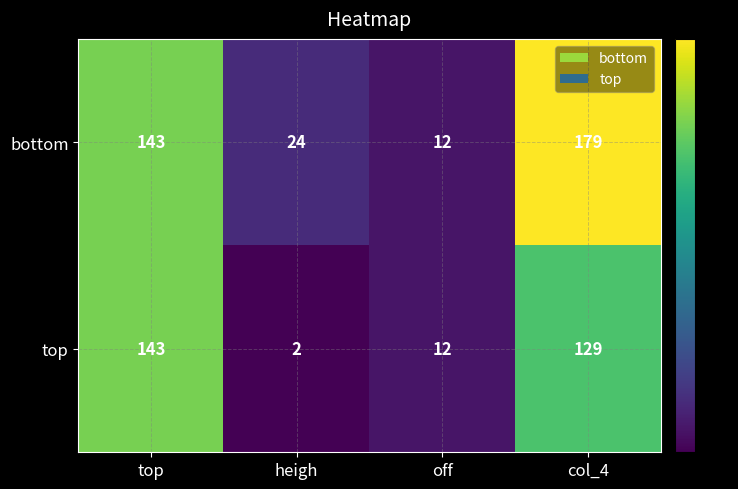

At how many categories does at least one series exceed 161?

1